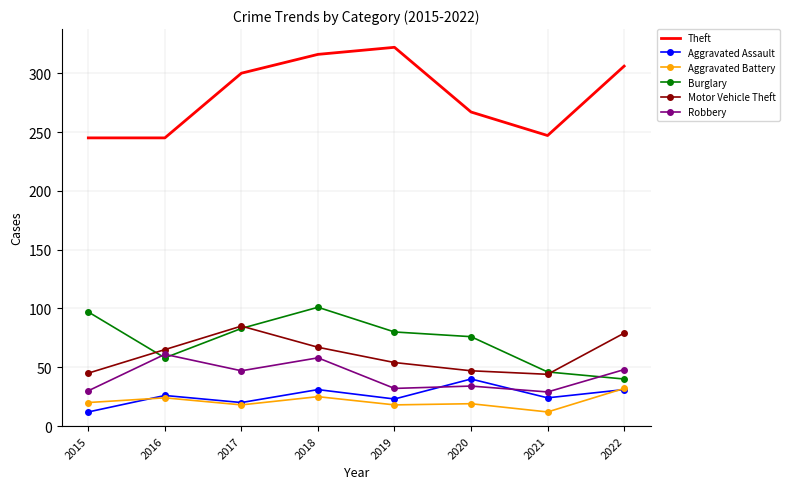

Where is the first local minimum for Robbery?

2017